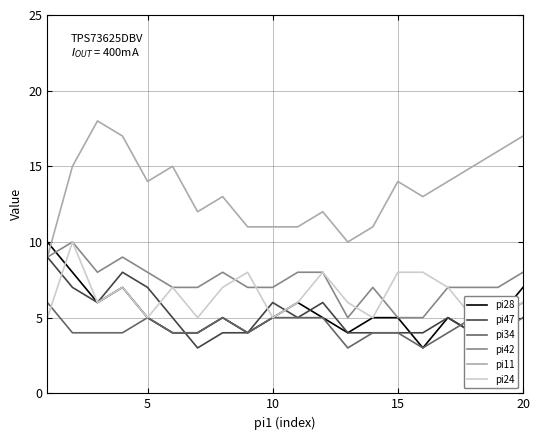

How many pi24 values are between 5 and 8?

19